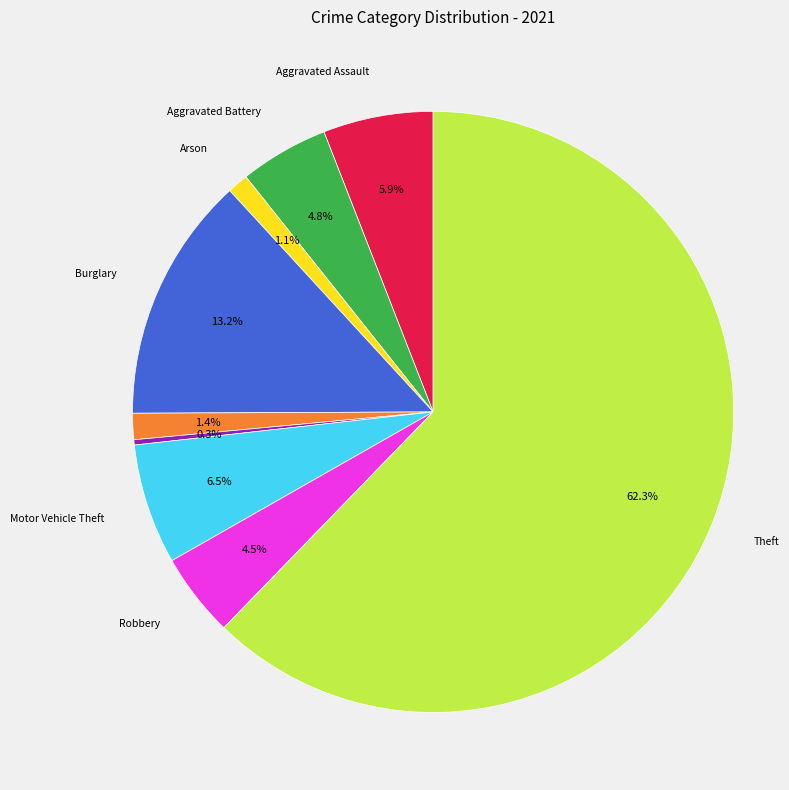

Which slice represents more than half of the pie?

Theft